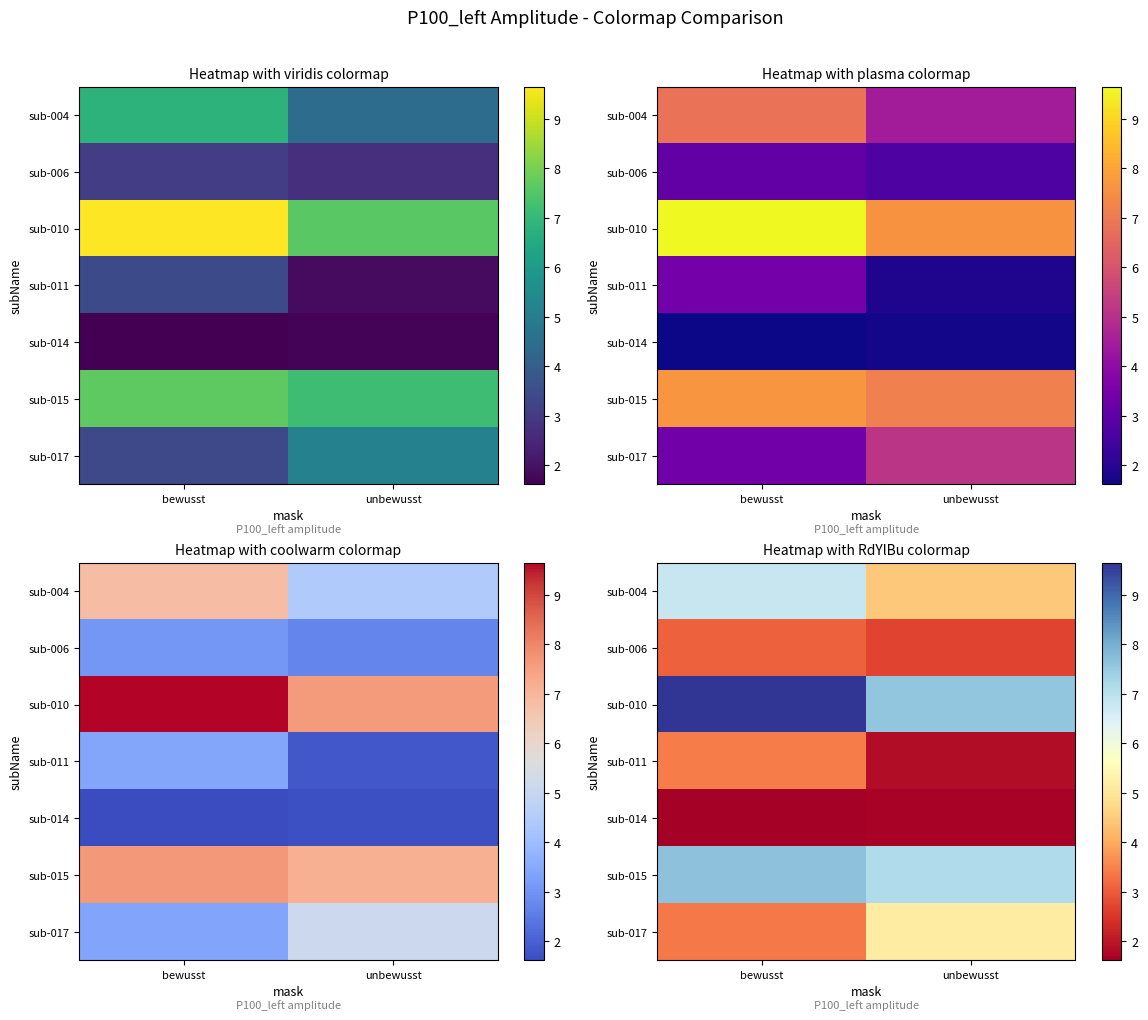

The sub-017 series shows 1.3 at unbewusst. True or false?

False